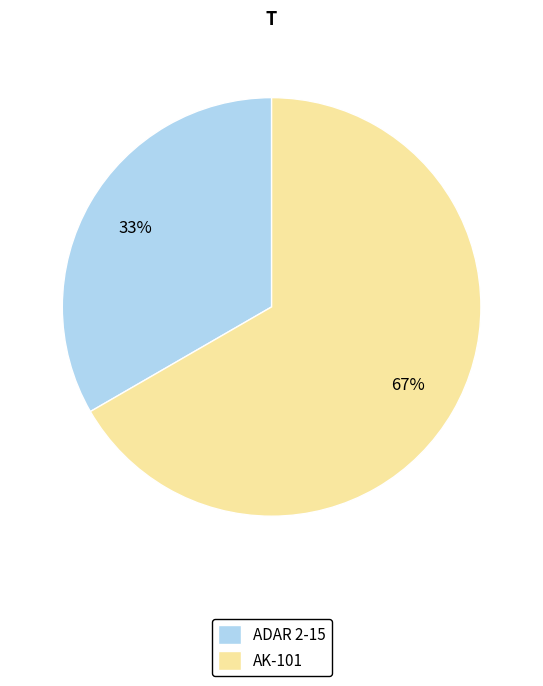

Do ADAR 2-15 and AK-101 together represent more than half of the pie?

Yes